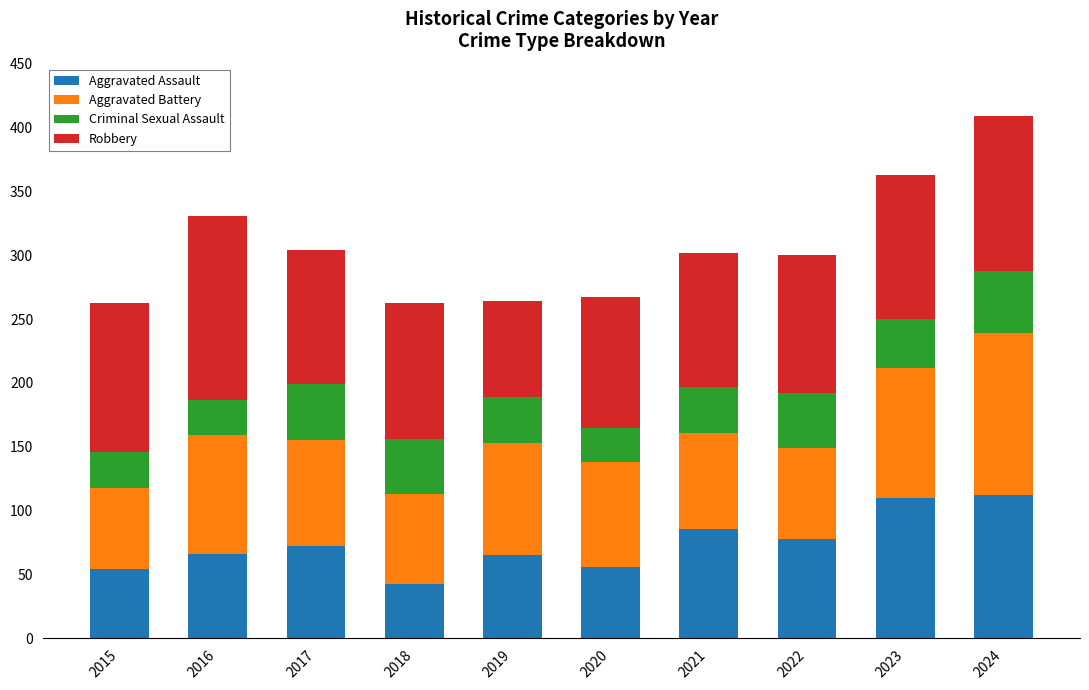

What is the approximate value of Aggravated Assault at 2024?

112